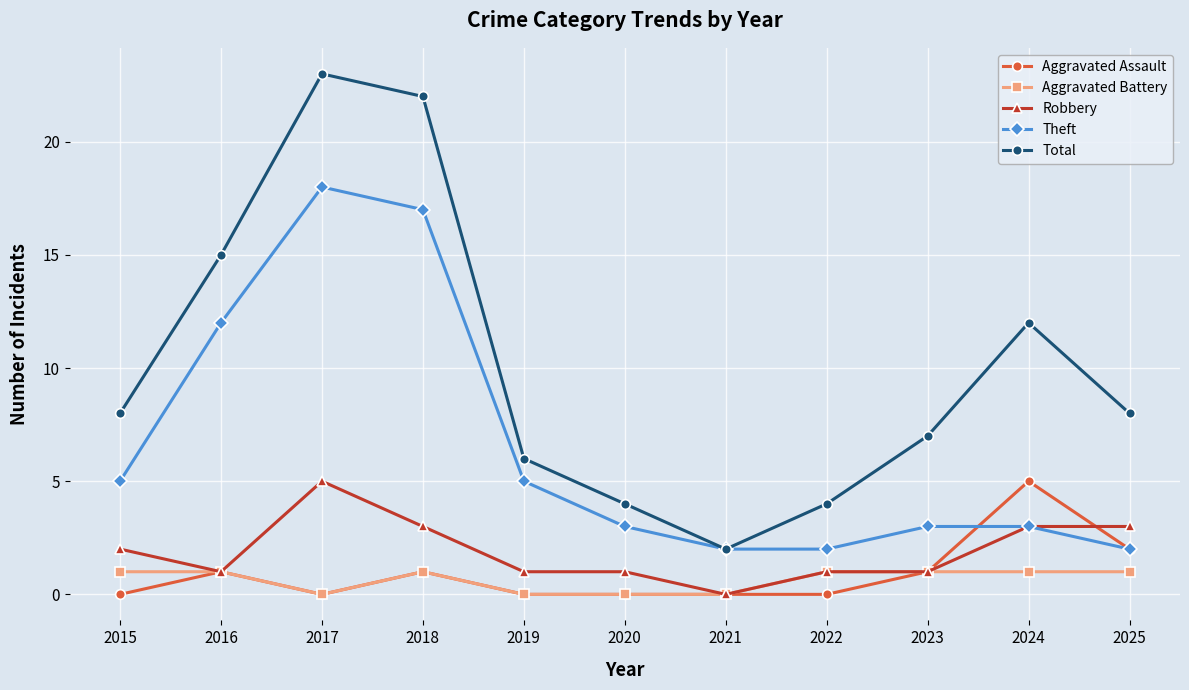

True or false: Theft and Aggravated Battery intersect in this chart.

False